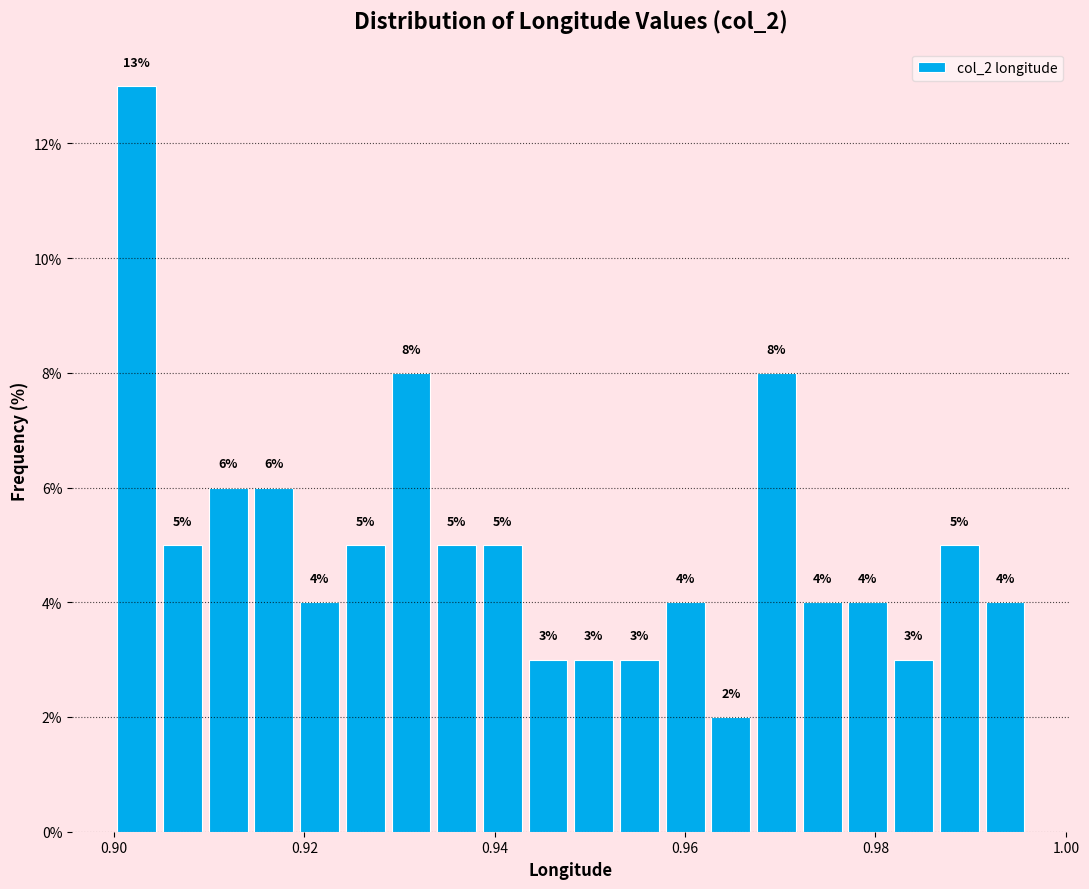

Around what value on the x-axis is the tallest bar? Give the approximate position of its centre, as read against the axis.

0.902